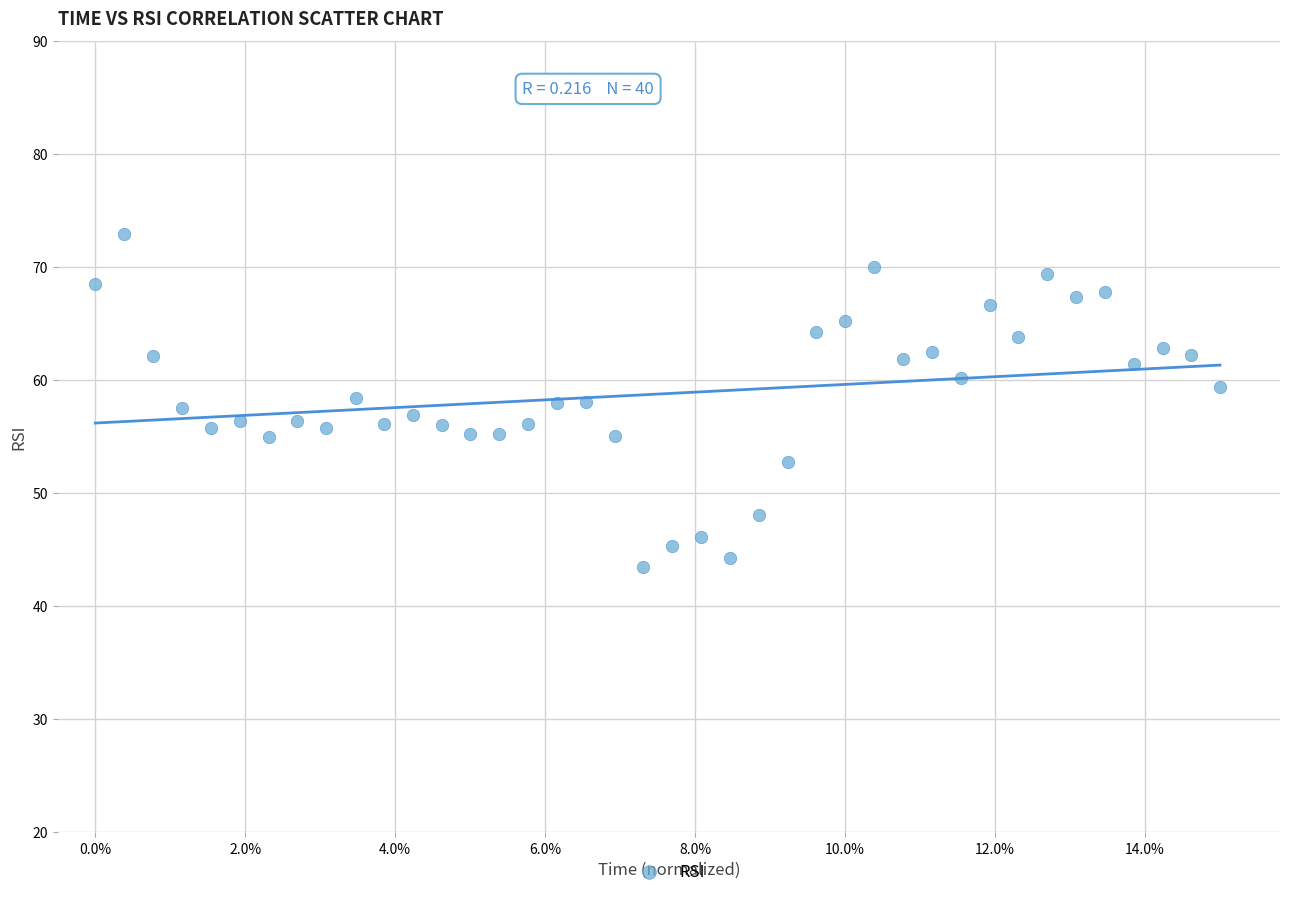

What is the range of Y values (max minus min)?

29.5